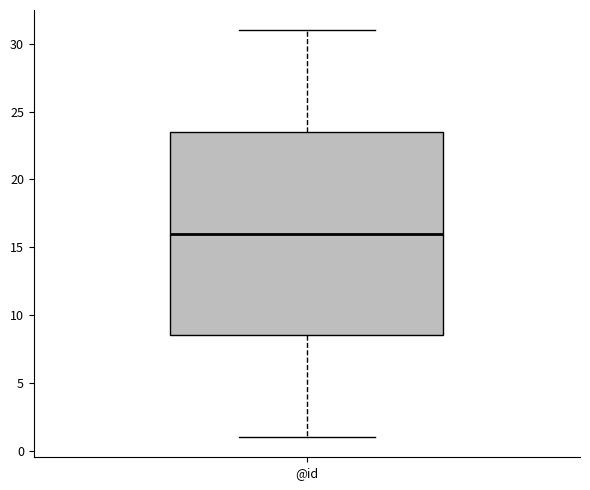

Where is the lower edge of the box for @id on the y-axis? The values are not printed on the chart, so give them approximately, as read against the axis.

8.5